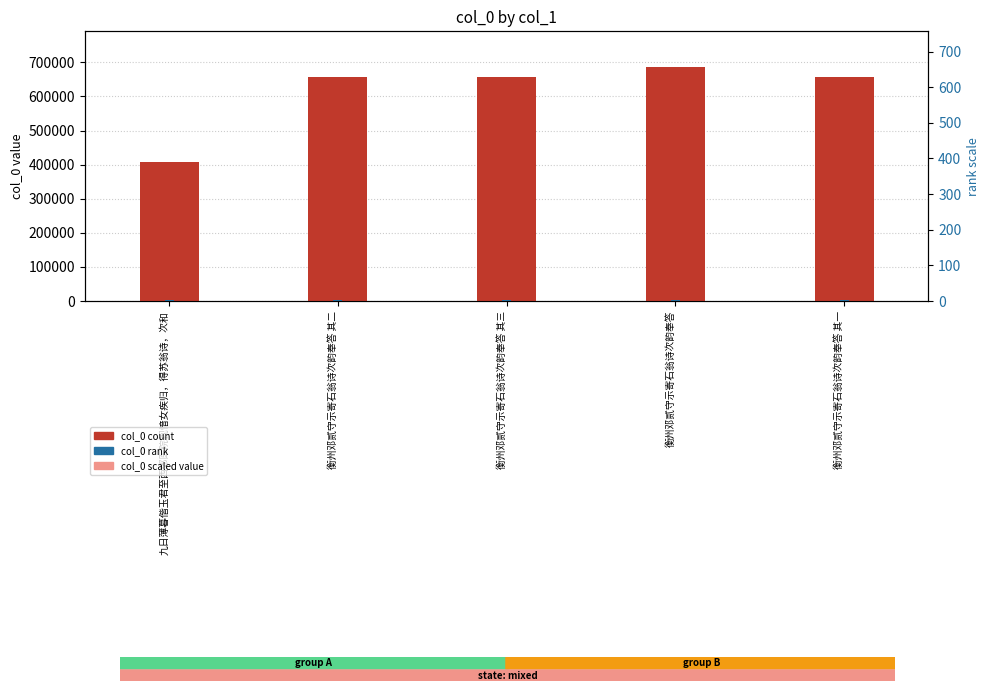

Which series has the widest spread of values?

col_0 (count)